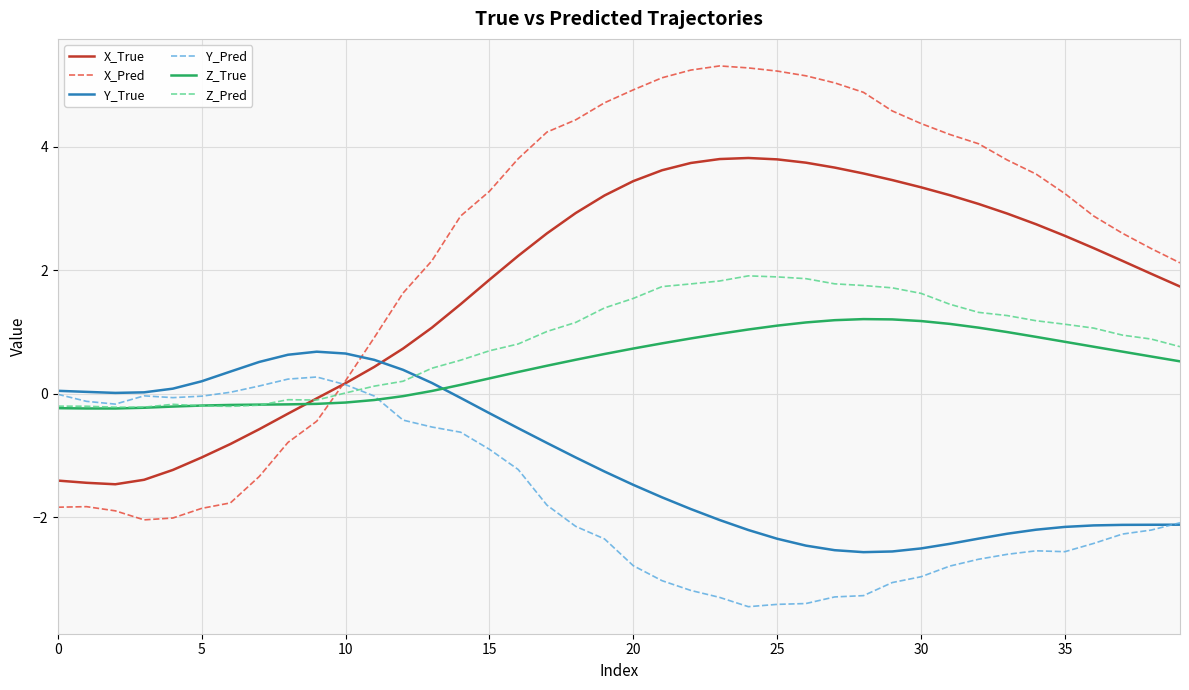

What is the smallest value displayed?

-3.4